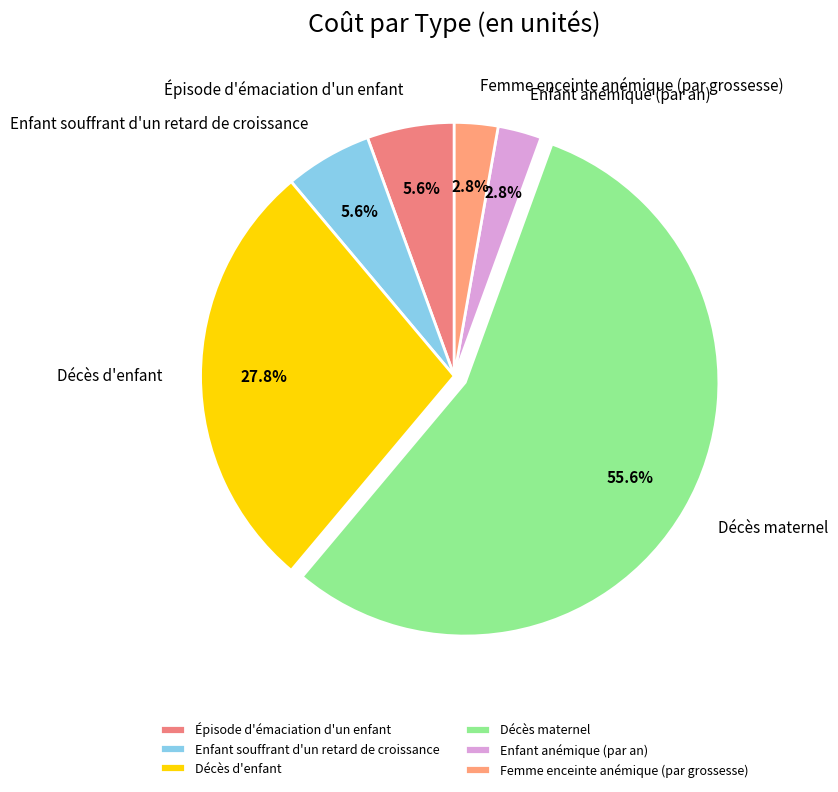

Approximately how many times larger is the value at Enfant anémique (par an) compared to Femme enceinte anémique (par grossesse)?

1.0